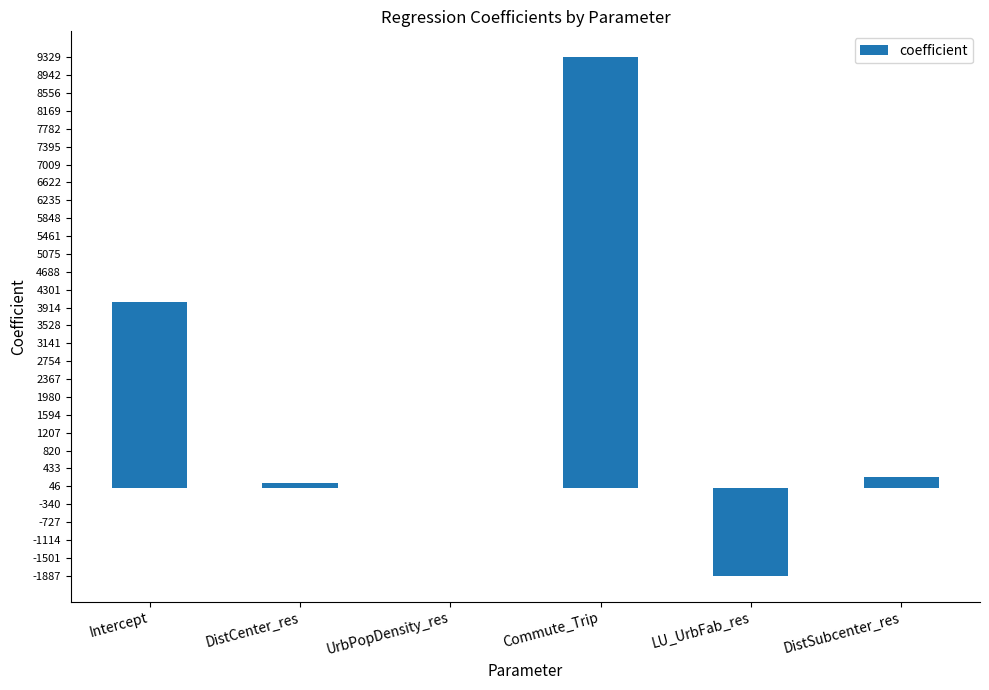

What is the greatest value displayed?

9329.2